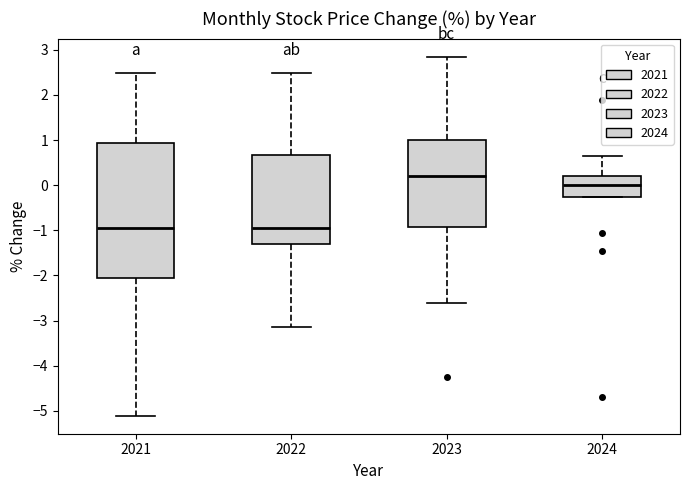

Where is the upper edge of the box at x = 2021 on the y-axis? The values are not printed on the chart, so give them approximately, as read against the axis.

0.9